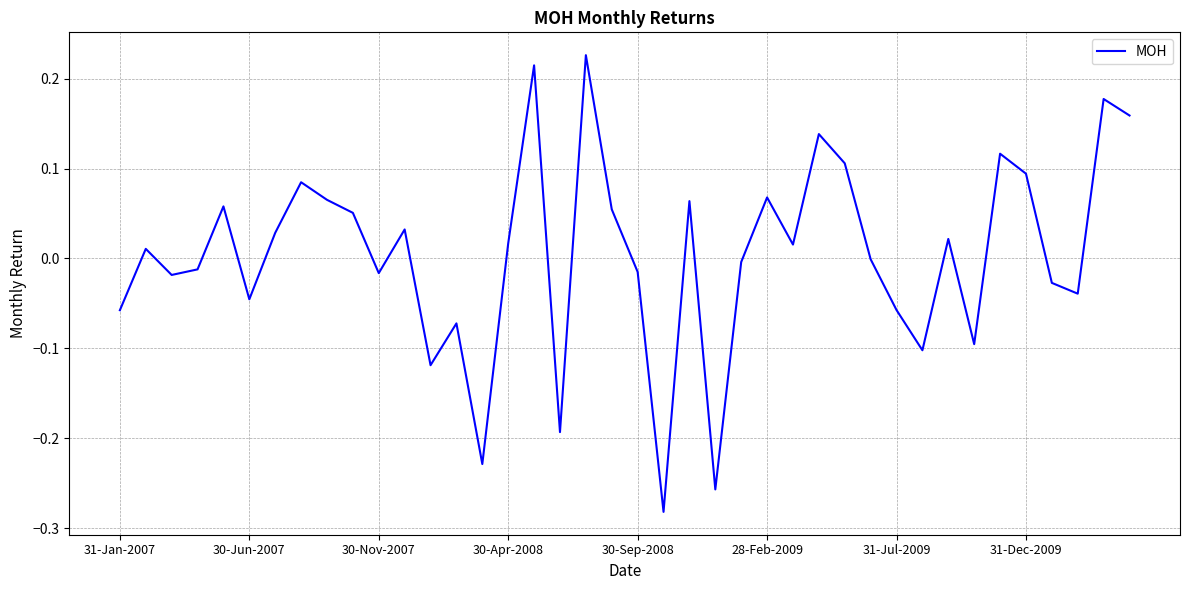

What is the difference between the maximum and minimum values?

0.5